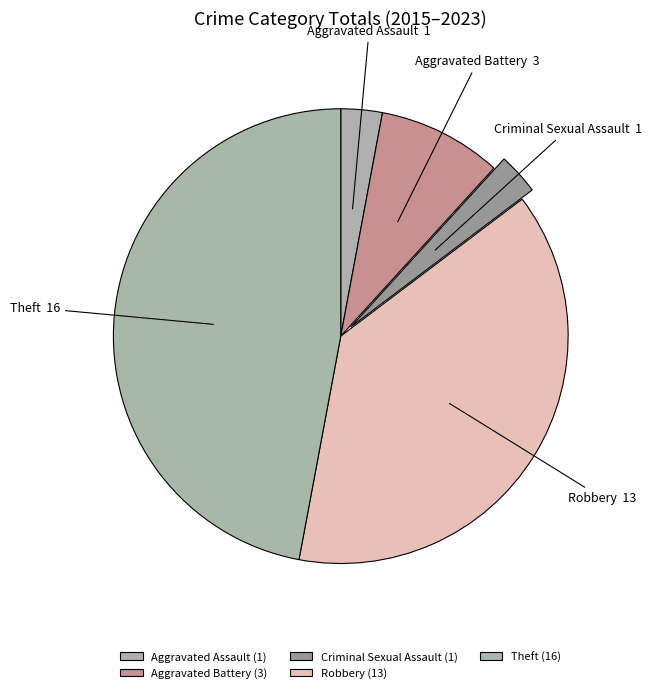

Do Aggravated Battery and Robbery together represent more than half of the pie?

No